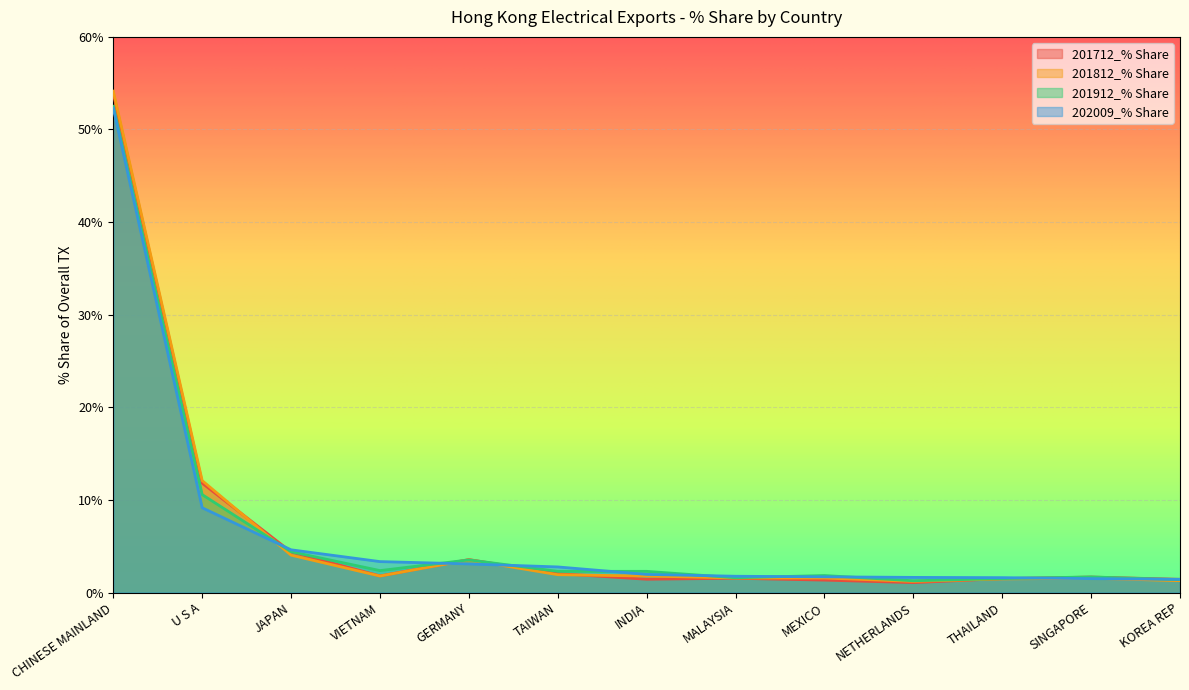

True or false: 201712_% Share and 202009_% Share cross at least once.

True